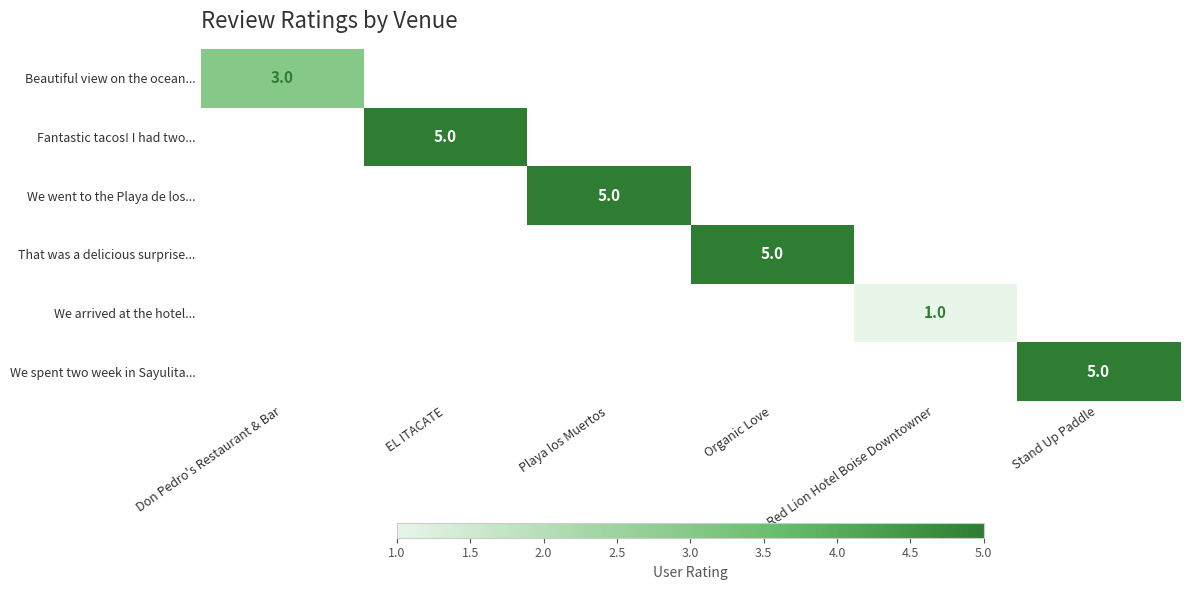

At how many categories does at least one series exceed 3?

4